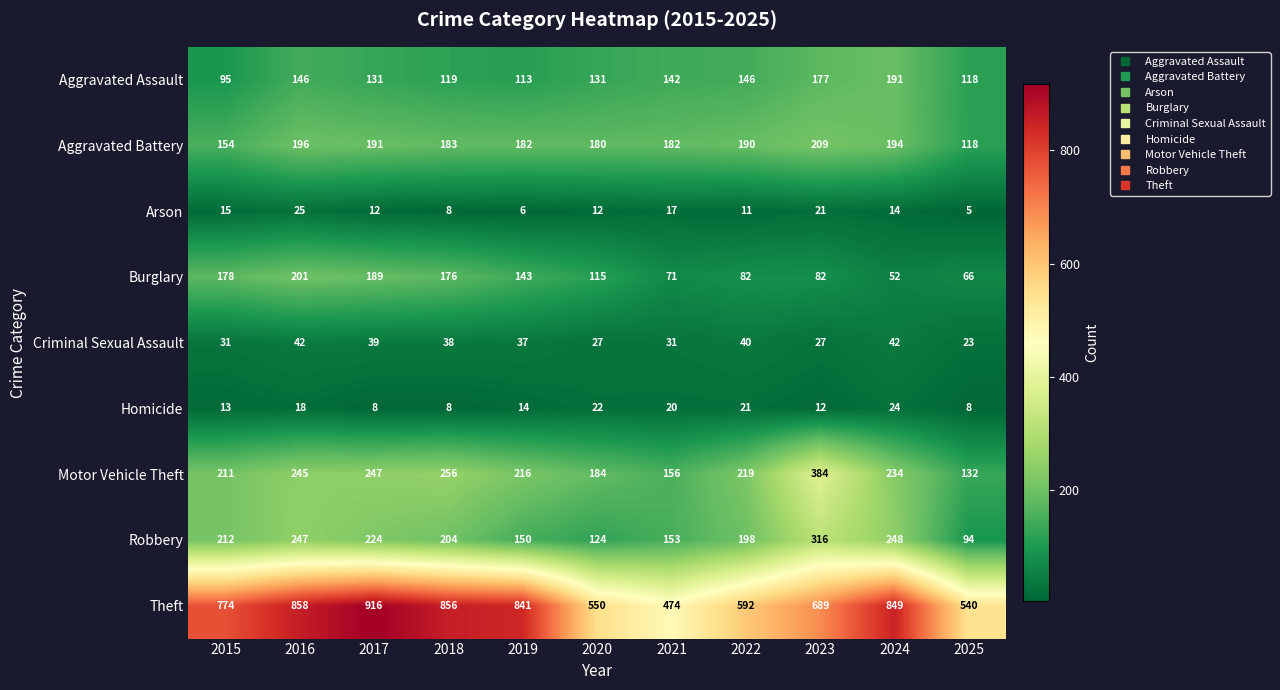

What is the total value across all series at 2020?

1345